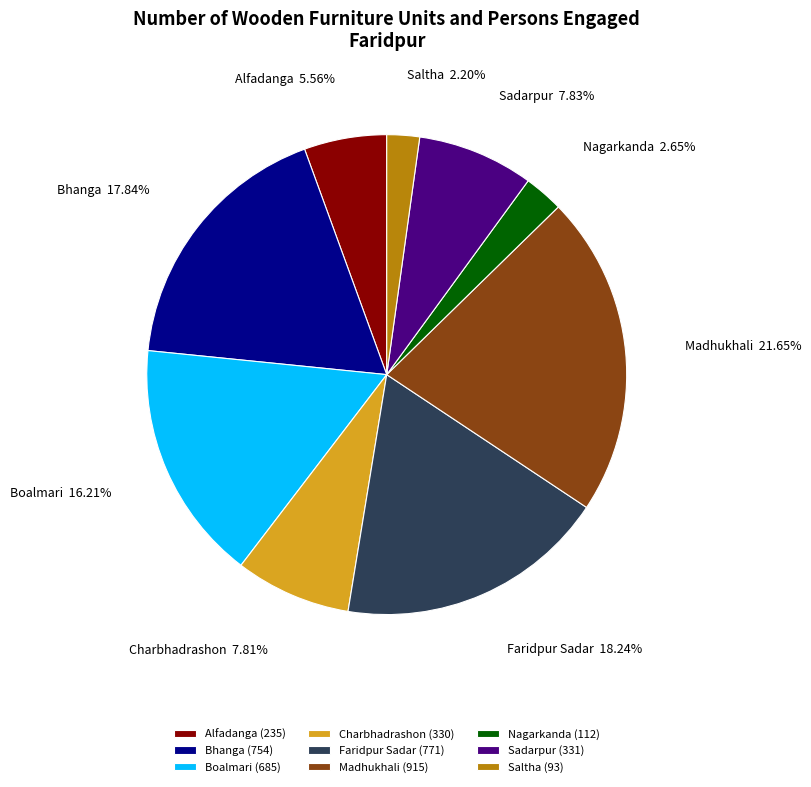

How much of the chart is everything except Nagarkanda?

97.3%